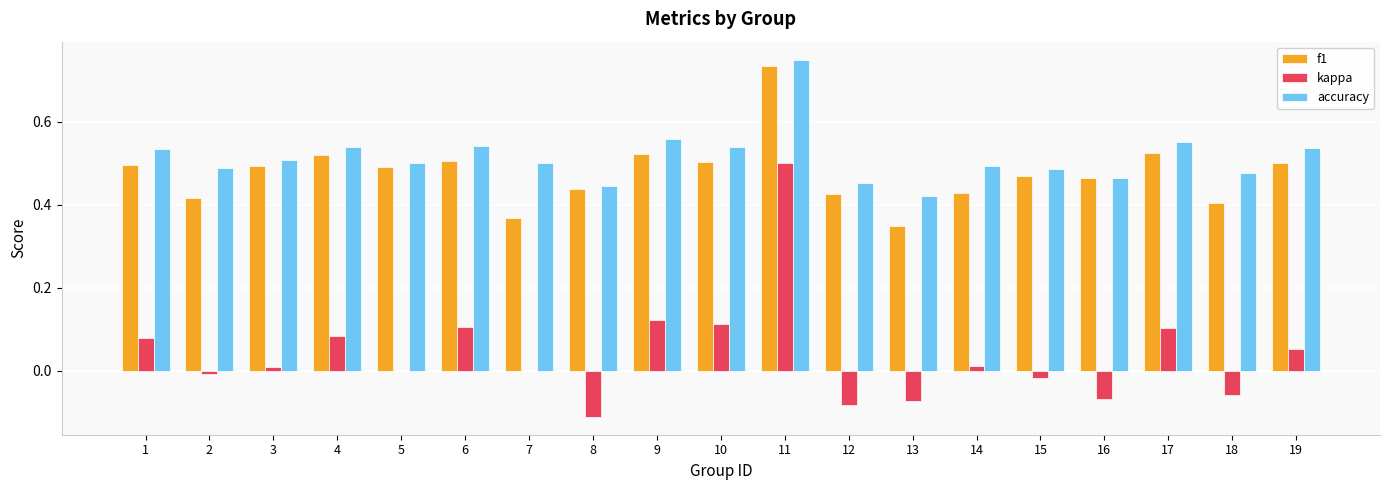

At which category does the chart reach its peak across all series?

11